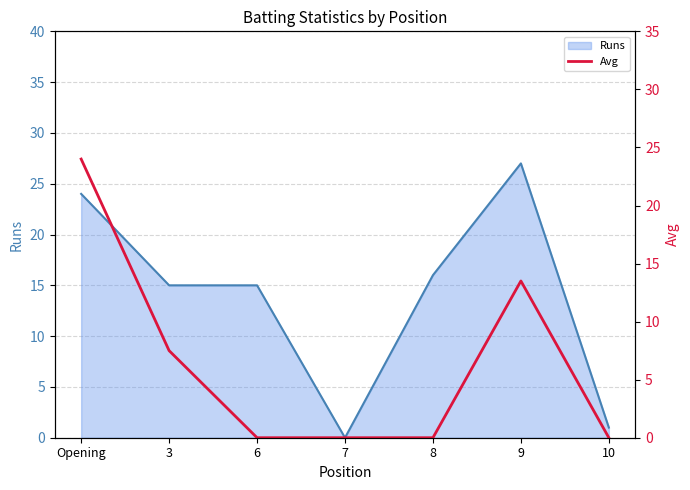

True or false: Runs has a value of 10 at 9.

False